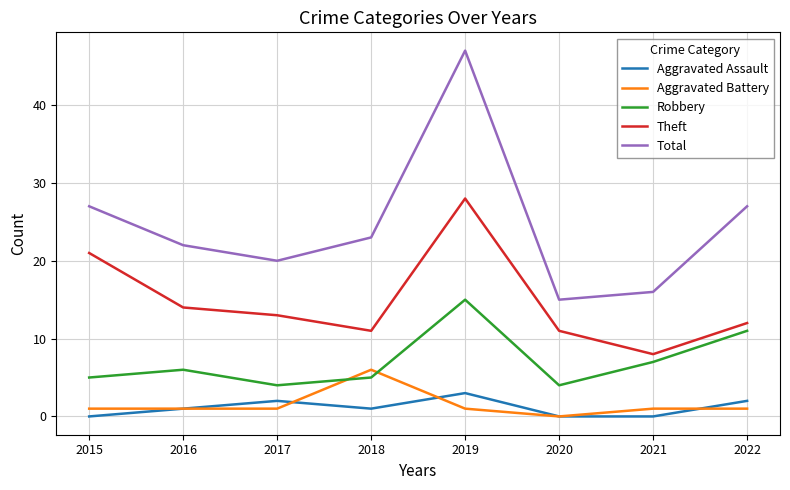

Between which two adjacent categories do Aggravated Battery and Robbery first intersect?

2017 and 2018